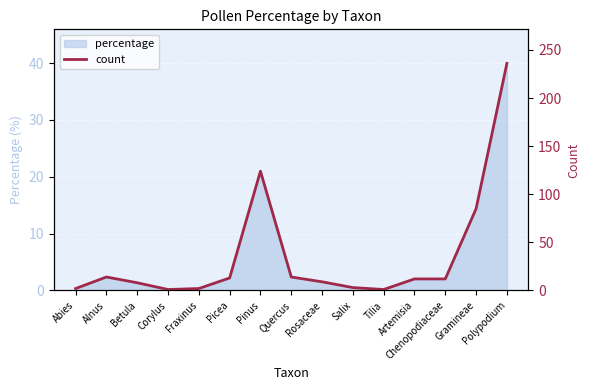

Reading left to right, list all the values displayed in this chart.

Abies=2	Alnus=14	Betula=8	Corylus=1	Fraxinus=2	Picea=13	Pinus=124	Quercus=14	Rosaceae=9	Salix=3	Tilia=1	Artemisia=12	Chenopodiaceae=12	Gramineae=85	Polypodium=236